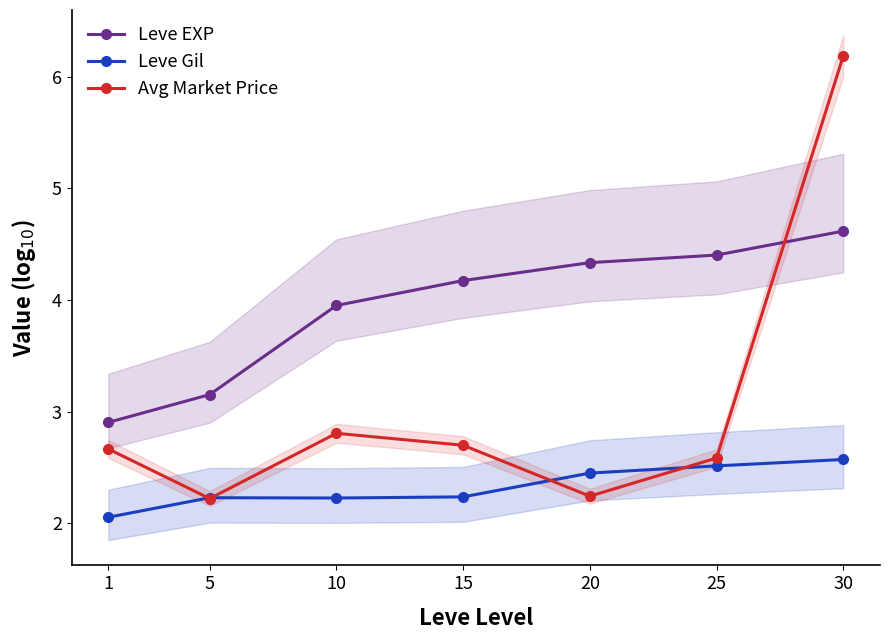

In Leve Gil, how many points are lower than both neighbors (excluding endpoints)?

1